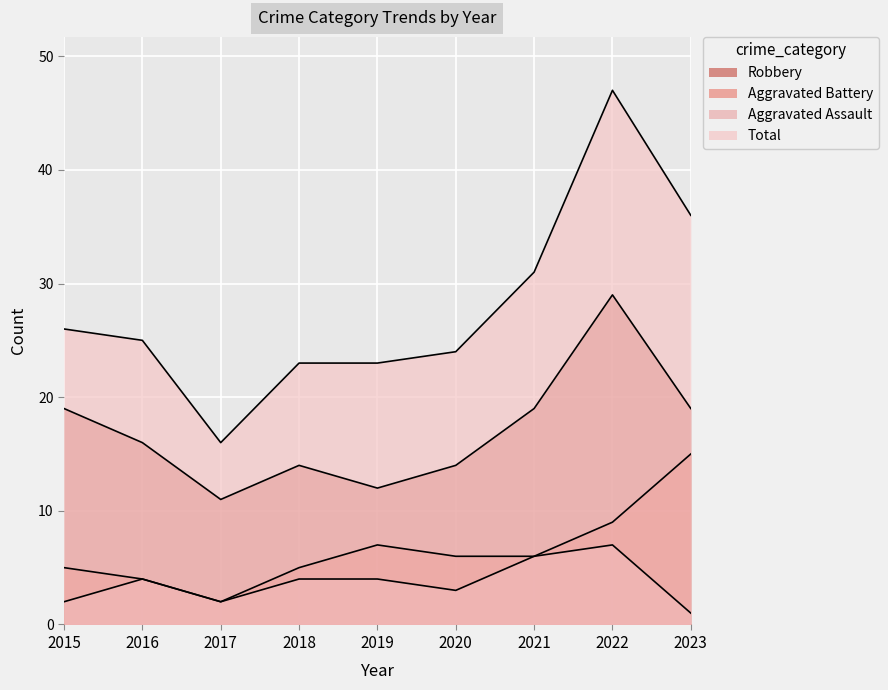

Which category has the highest value in the Total series?

2022